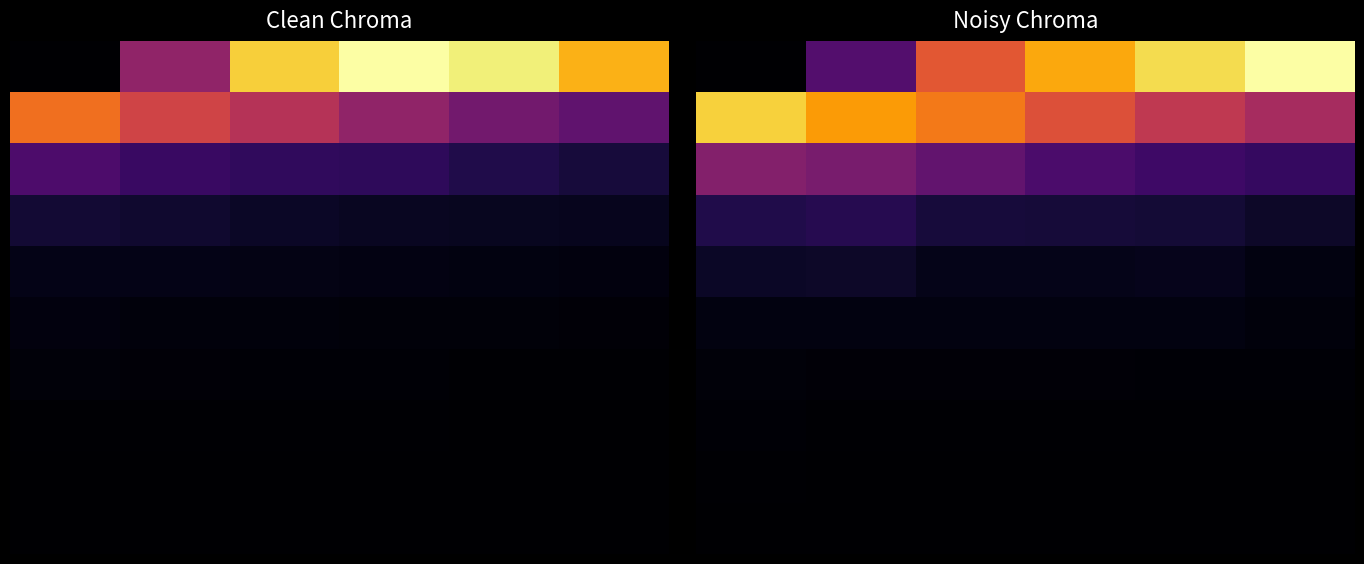

What is the spread (max minus min) of values at 2?

900